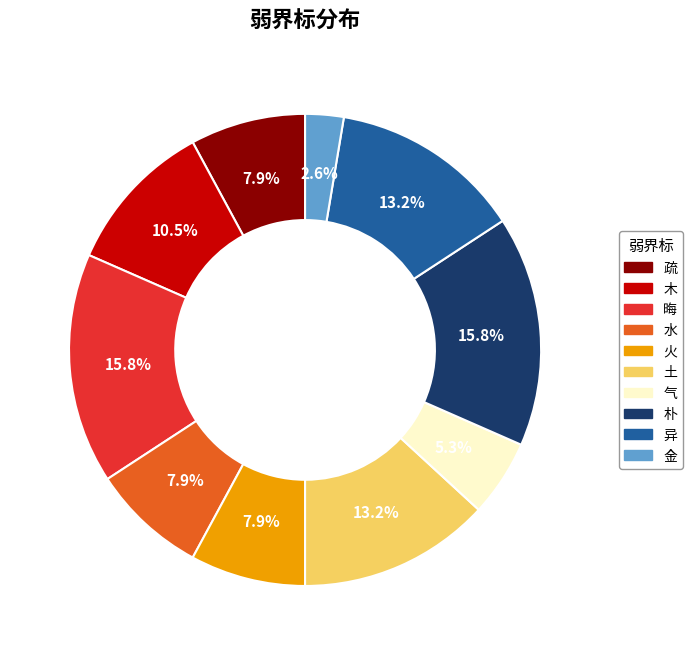

What is the ratio of the value at 火 to the value at 晦?

0.5